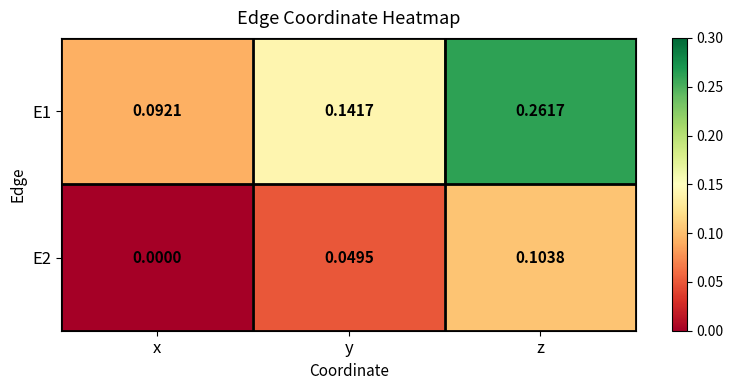

At how many categories does at least one series exceed 0?

3